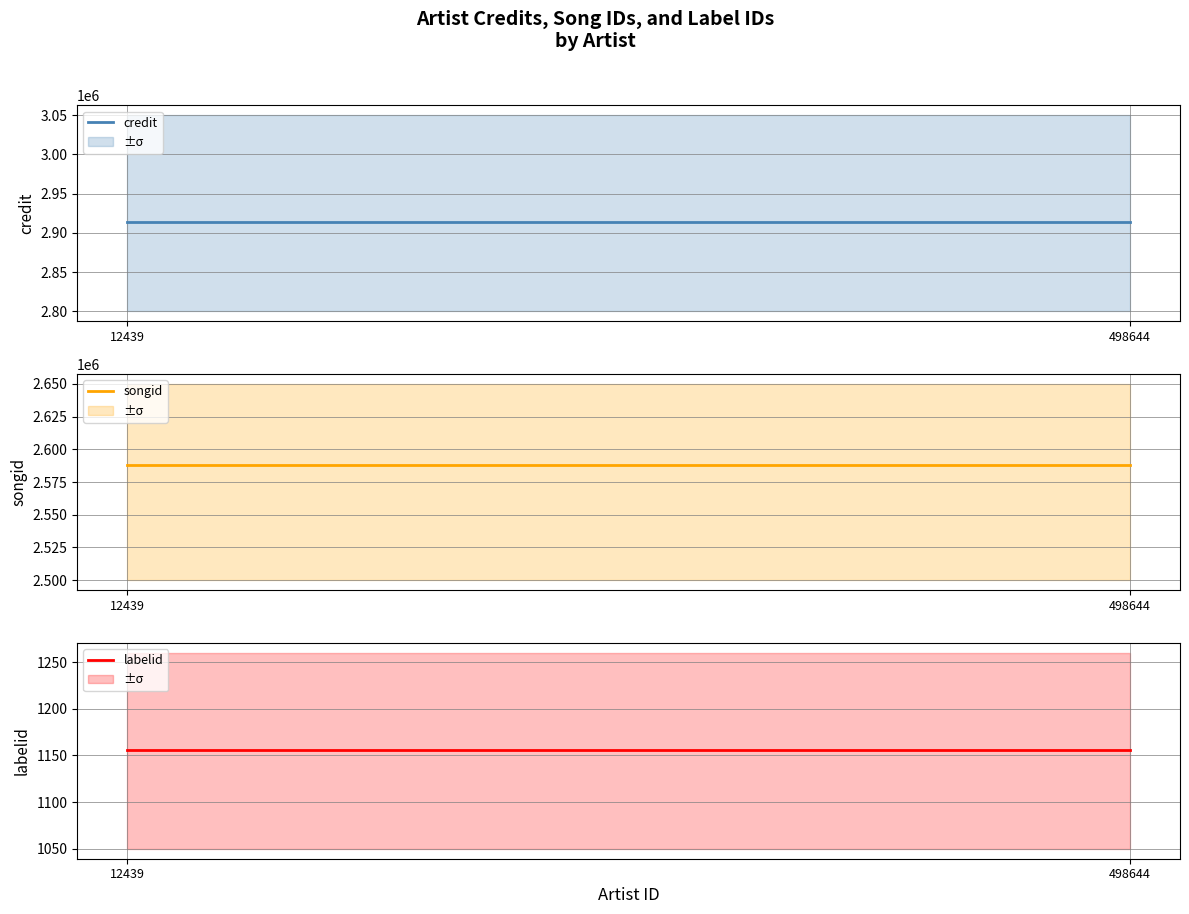

Rank the categories by credit value from highest to lowest.

12439, 498644